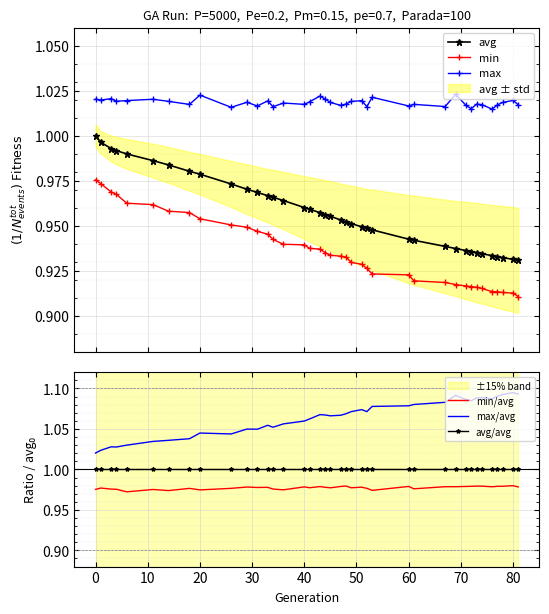

In min/avg, how many points are higher than both neighbors (excluding endpoints)?

13